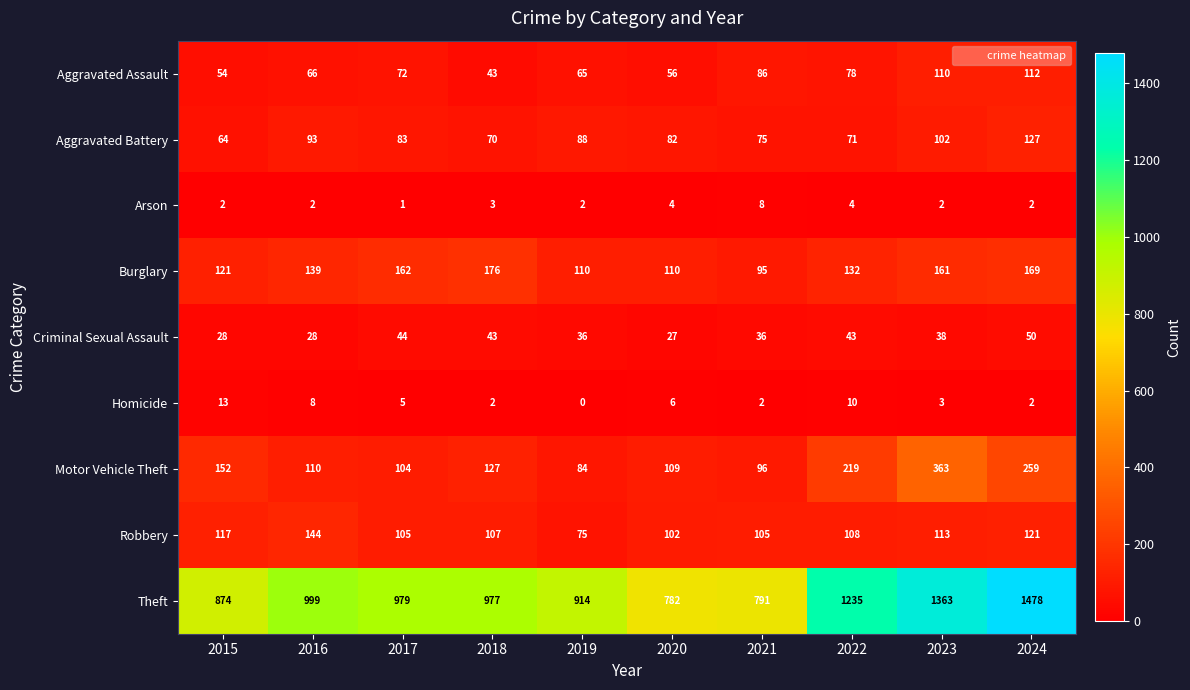

What is the difference between the second highest and minimum values in the Criminal Sexual Assault series?

17